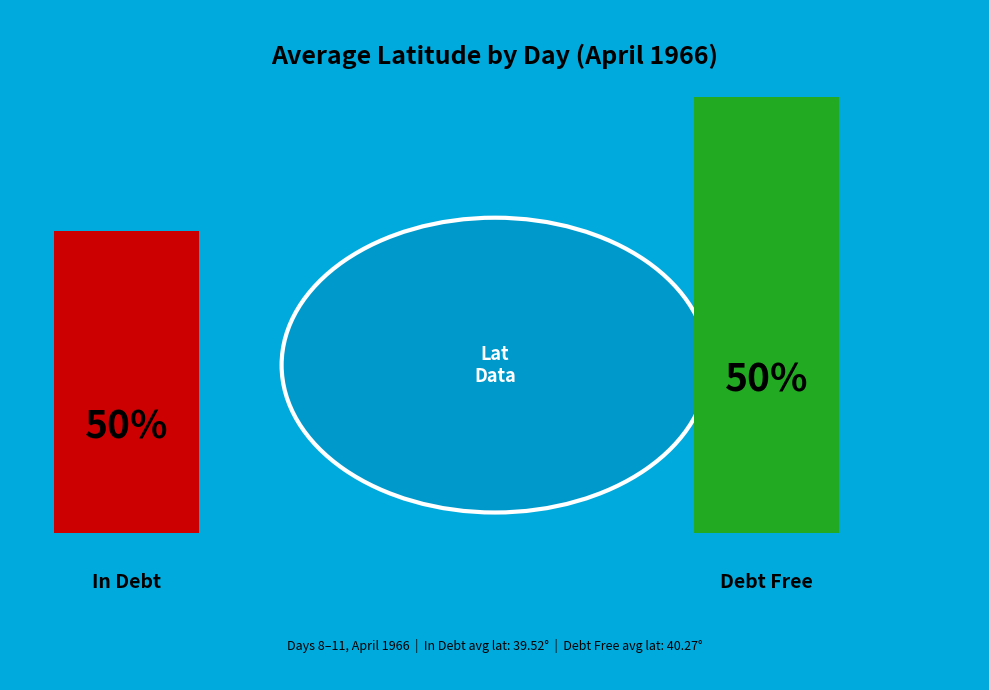

Rank the series by their maximum value, from highest to lowest.

Debt Free, In Debt